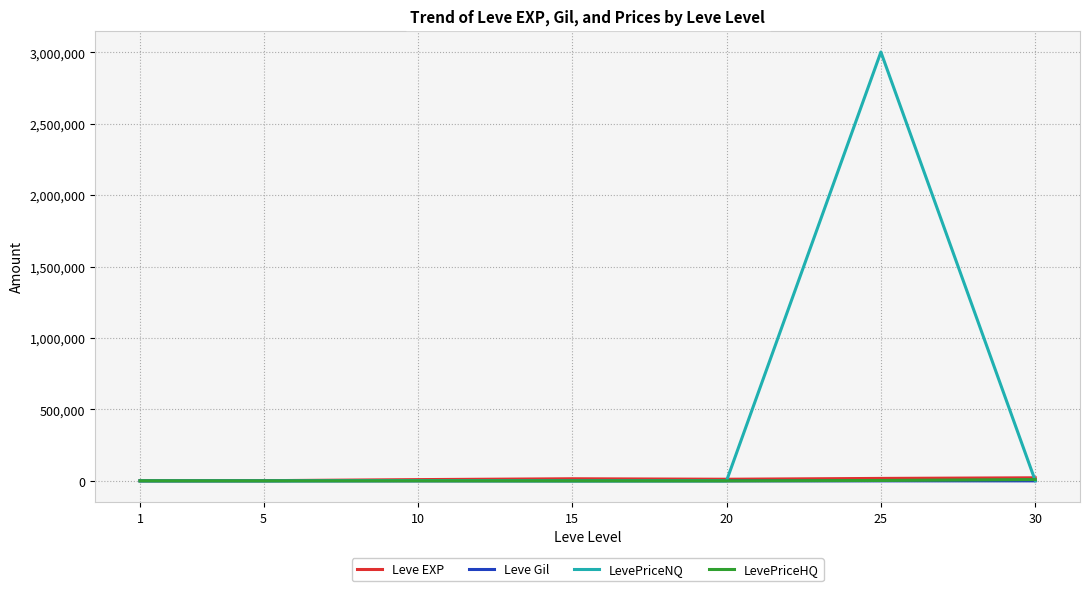

The Leve EXP series shows 8930.0 at 10. True or false?

True